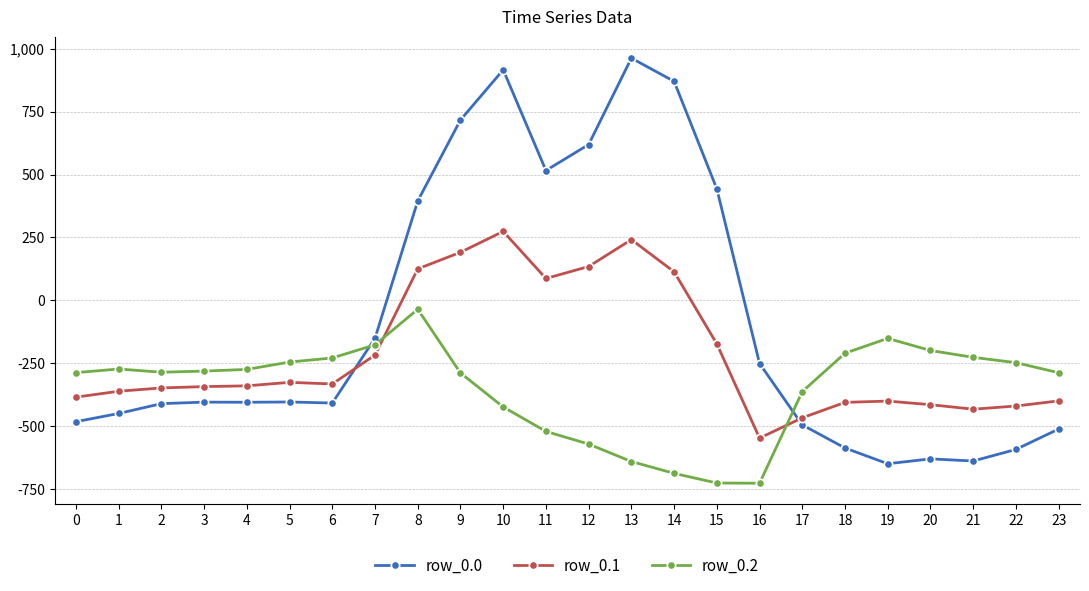

What is the average value of the row_0.0 series?

-84.4